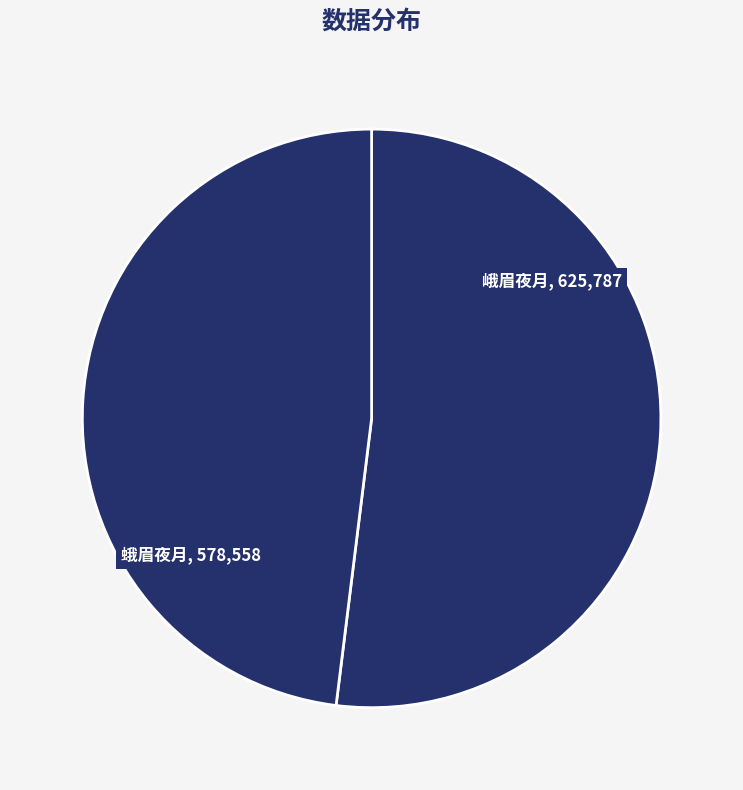

How many segments does this pie chart have?

2